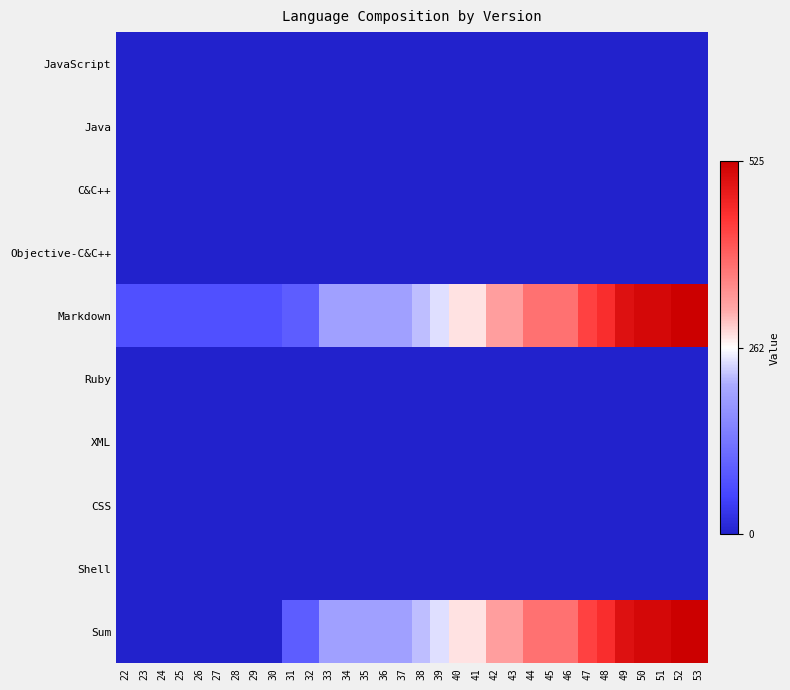

Rank the series at 41 from highest to lowest value.

Markdown, Sum, JavaScript, Java, C&C++, Objective-C&C++, Ruby, XML, CSS, Shell